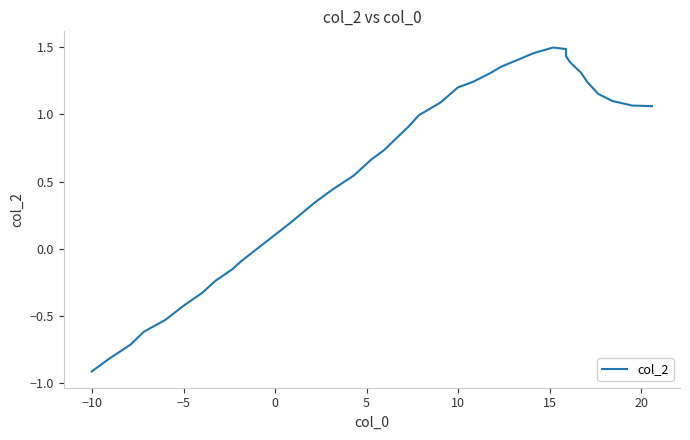

Reading left to right, what are all the values shown in this chart?

-0.9	-0.8	-0.7	-0.6	-0.5	-0.4	-0.3	-0.2	-0.2	-0.1	0.0	0.1	0.2	0.3	0.4	0.5	0.7	0.7	0.8	0.9	1.0	1.1	1.2	1.2	1.3	1.4	1.4	1.5	1.5	1.5	1.4	1.4	1.3	1.2	1.2	1.1	1.1	1.1